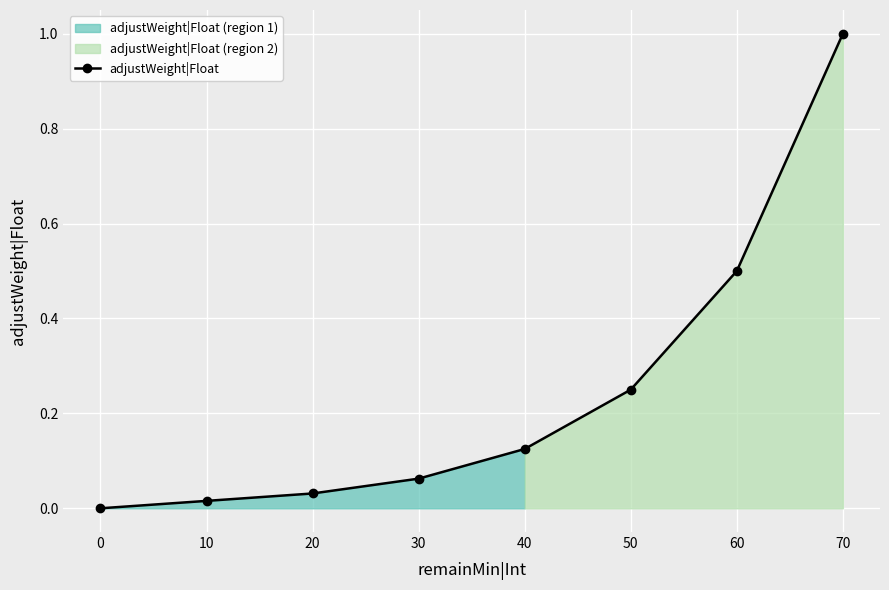

Reading left to right, list all the values displayed in this chart.

0=0.0	10=0.0	20=0.0	30=0.1	40=0.1	50=0.2	60=0.5	70=1.0